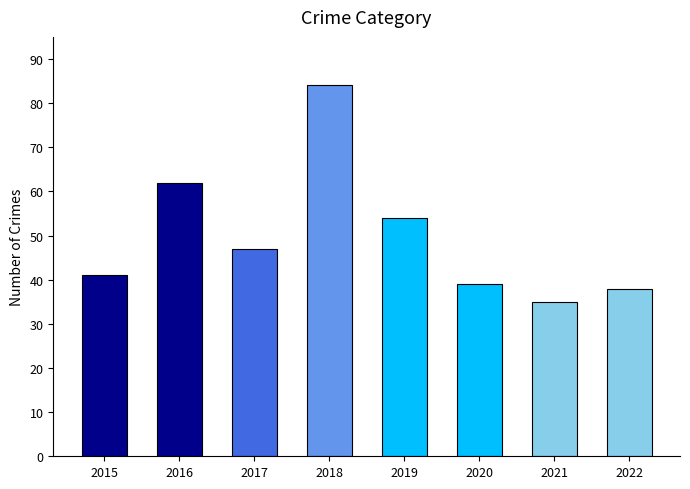

How many values are below 47?

4